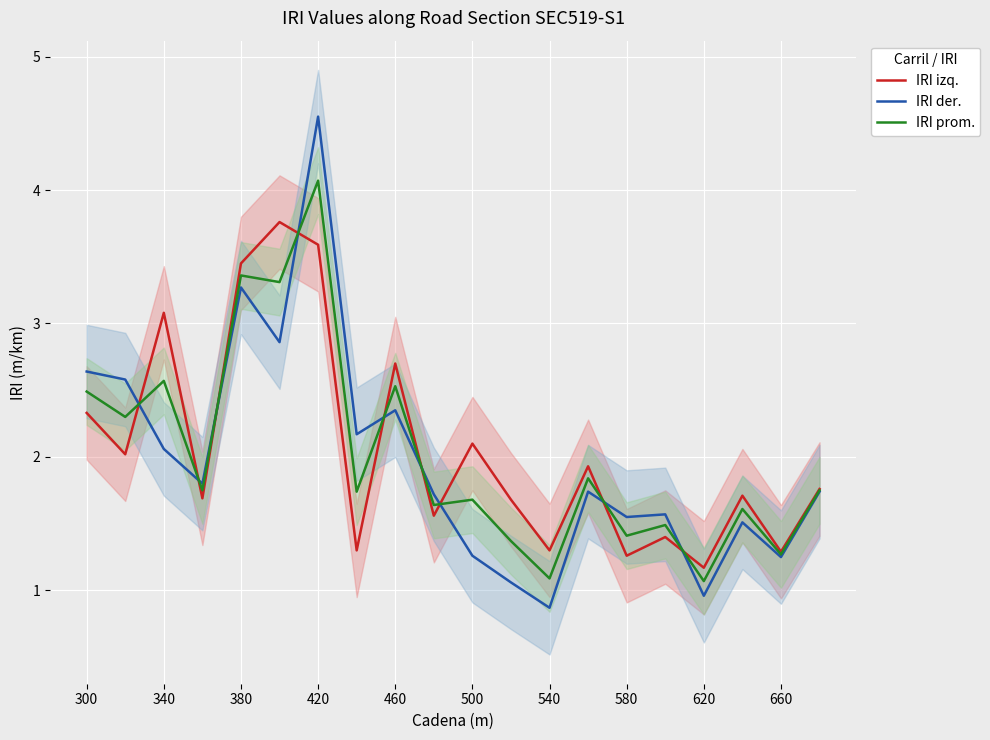

Which category has the lowest value in the IRI izq. series?

620